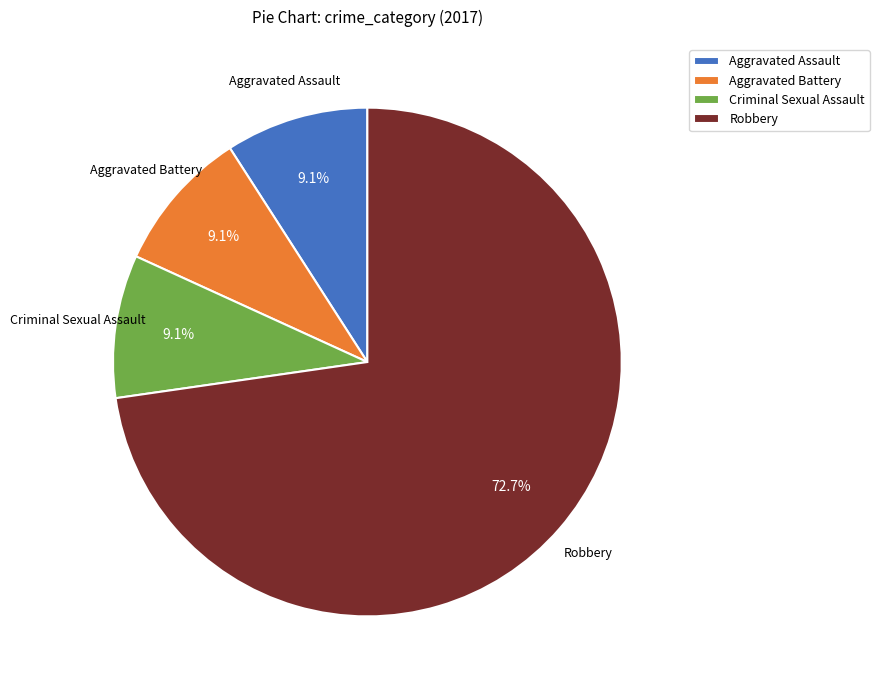

How many segments does this pie chart have?

4